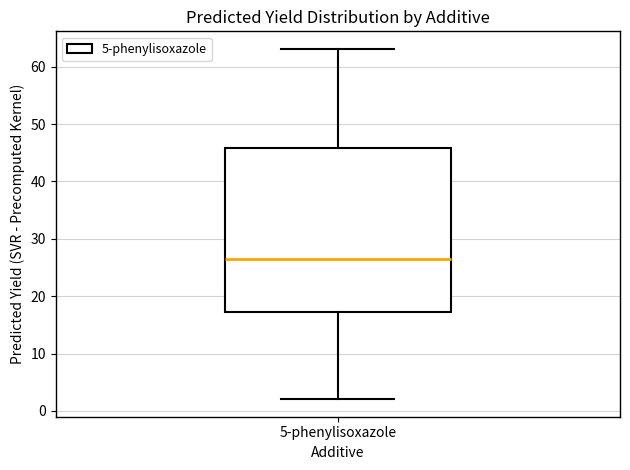

Where does the lower whisker of the box for 5-phenylisoxazole end on the y-axis? The values are not printed on the chart, so give them approximately, as read against the axis.

2